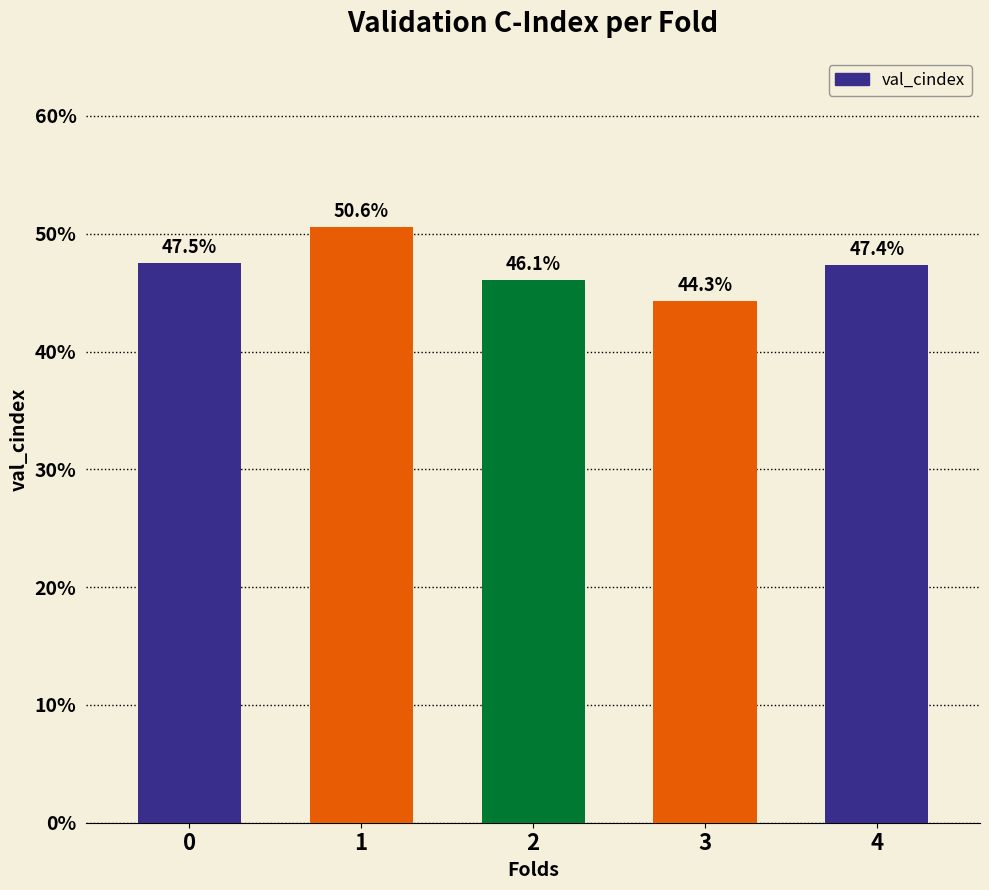

The chart shows a value of 0.5 at 4. True or false?

True